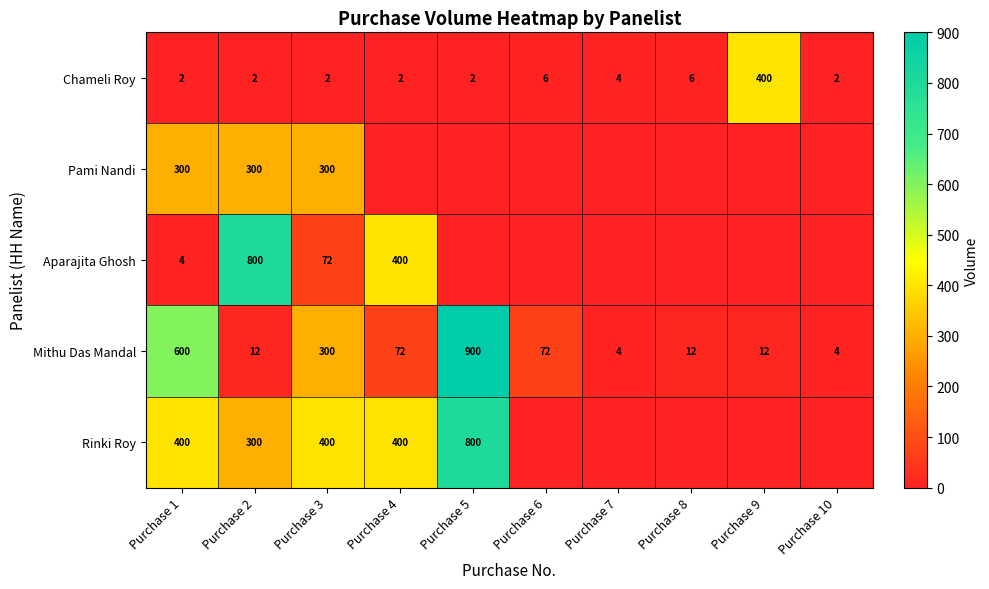

How many categories are shown in the chart?

10